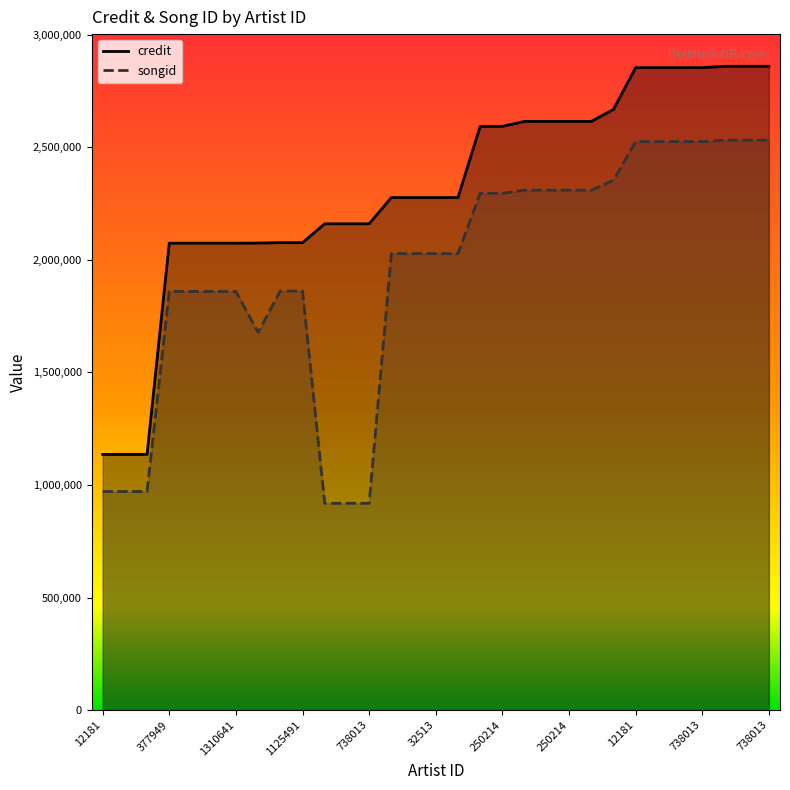

Does the chart display data point markers on the line(s)?

No